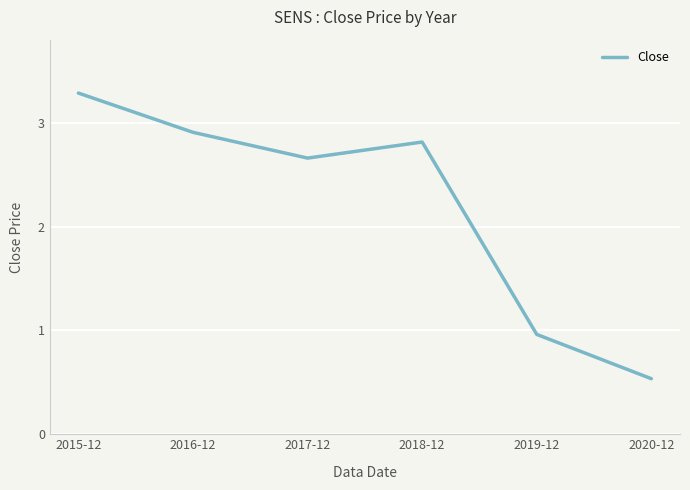

How many distinct data groups are displayed?

1